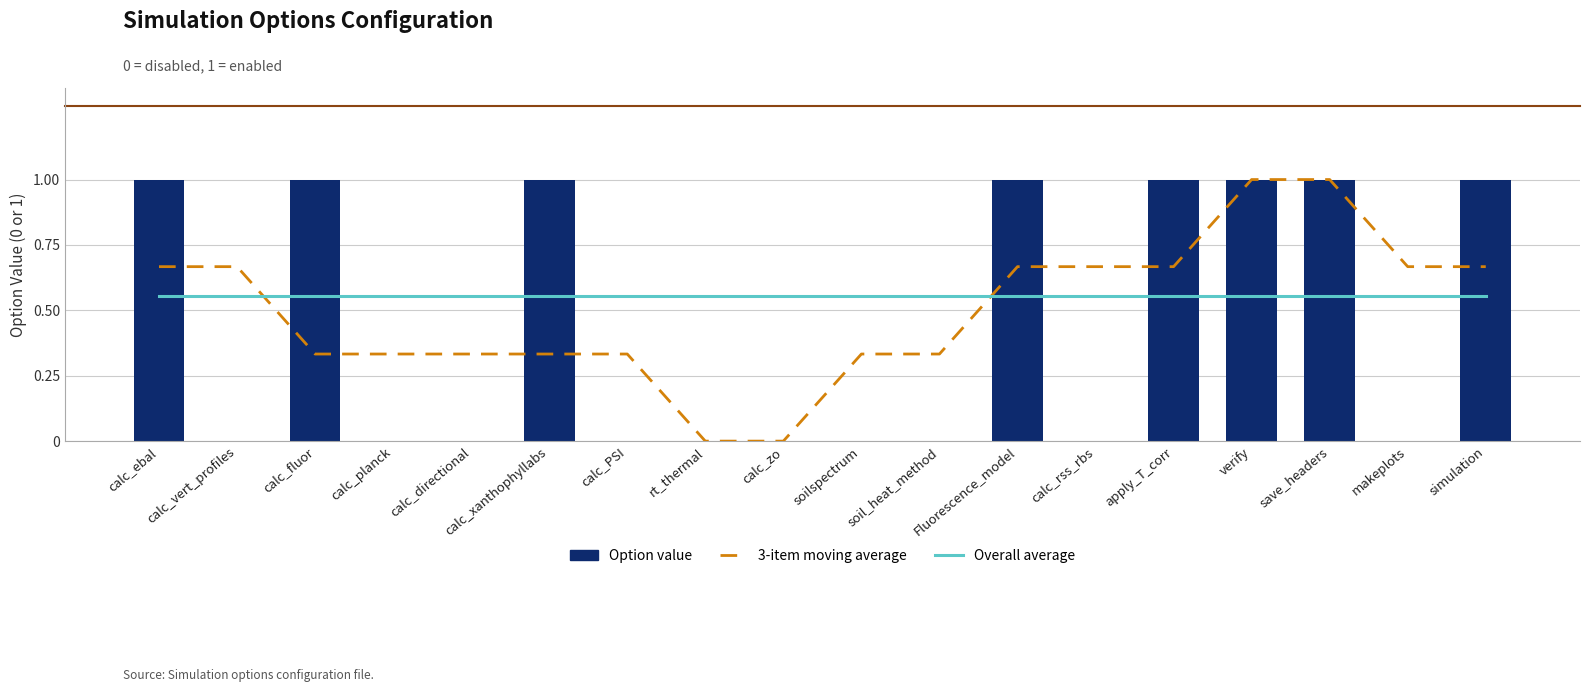

Reading right to left, list all the values displayed in this chart.

3-item moving average: simulation=0.7	makeplots=0.7	save_headers=1.0	verify=1.0	apply_T_corr=0.7	calc_rss_rbs=0.7	Fluorescence_model=0.7	soil_heat_method=0.3	soilspectrum=0.3	calc_zo=0.0	rt_thermal=0.0	calc_PSI=0.3	calc_xanthophyllabs=0.3	calc_directional=0.3	calc_planck=0.3	calc_fluor=0.3	calc_vert_profiles=0.7	calc_ebal=0.7
Overall average: simulation=0.6	makeplots=0.6	save_headers=0.6	verify=0.6	apply_T_corr=0.6	calc_rss_rbs=0.6	Fluorescence_model=0.6	soil_heat_method=0.6	soilspectrum=0.6	calc_zo=0.6	rt_thermal=0.6	calc_PSI=0.6	calc_xanthophyllabs=0.6	calc_directional=0.6	calc_planck=0.6	calc_fluor=0.6	calc_vert_profiles=0.6	calc_ebal=0.6
Option value: simulation=1.0	makeplots=0.0	save_headers=1.0	verify=1.0	apply_T_corr=1.0	calc_rss_rbs=0.0	Fluorescence_model=1.0	soil_heat_method=0.0	soilspectrum=0.0	calc_zo=0.0	rt_thermal=0.0	calc_PSI=0.0	calc_xanthophyllabs=1.0	calc_directional=0.0	calc_planck=0.0	calc_fluor=1.0	calc_vert_profiles=0.0	calc_ebal=1.0